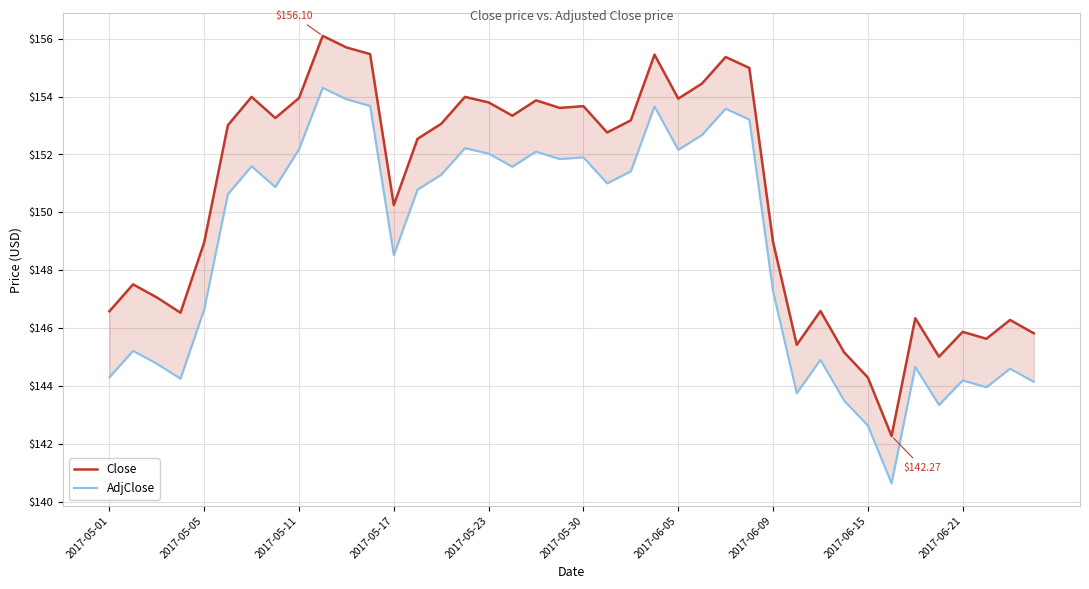

What is the difference between the highest and lowest values at 17?

1.8